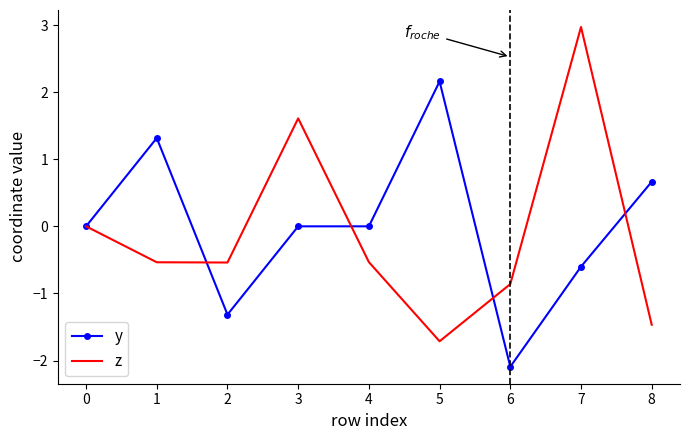

Is the value of y at 4 greater than the value of z at 4?

Yes